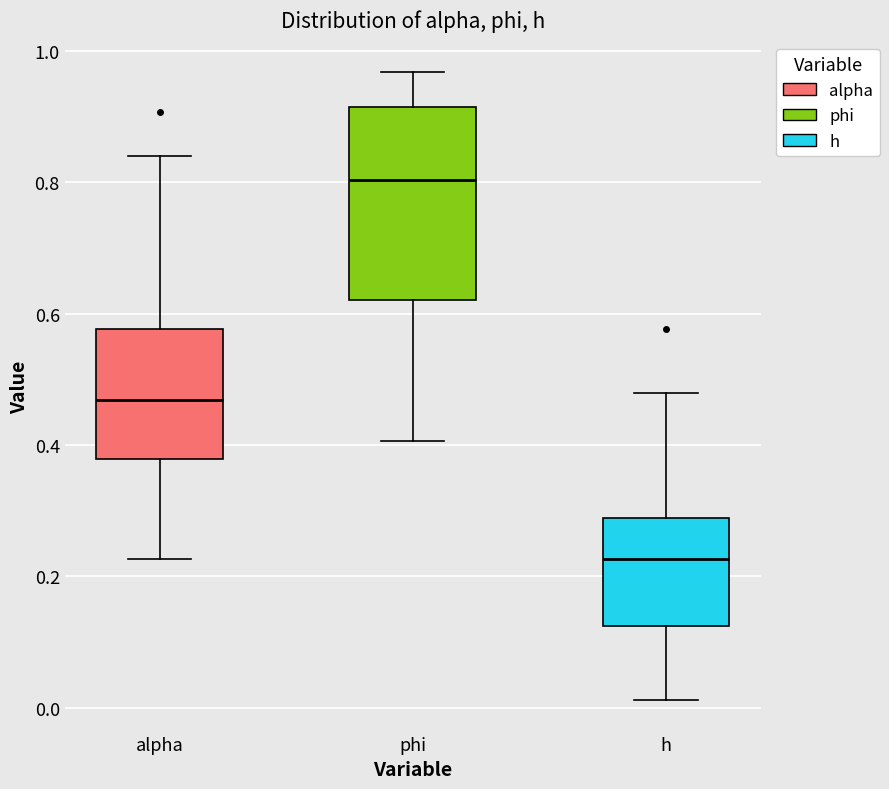

Where is the upper edge of the box for alpha on the y-axis? The values are not printed on the chart, so give them approximately, as read against the axis.

0.58